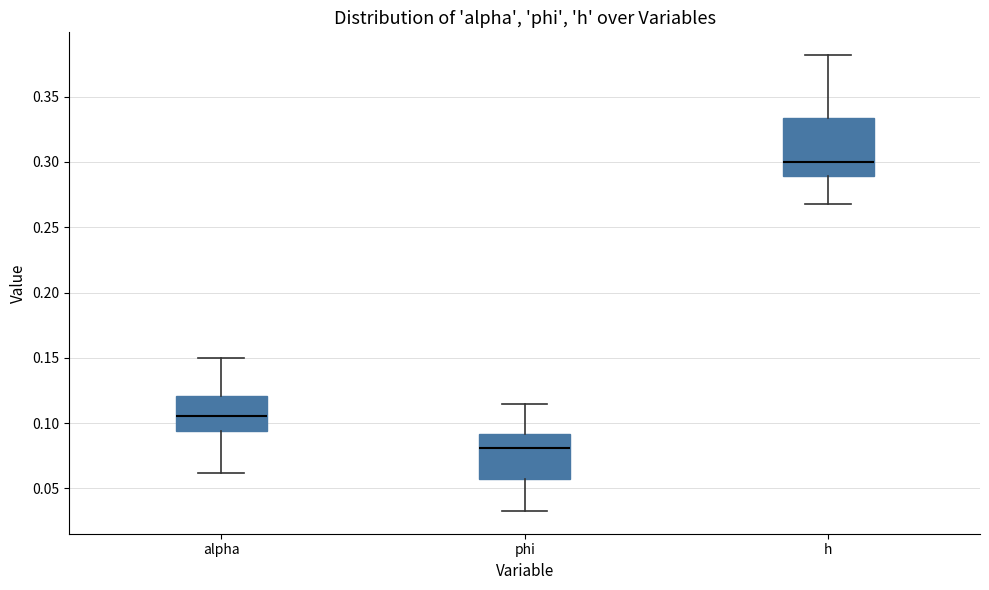

Where is the lower edge of the box for h on the y-axis? The values are not printed on the chart, so give them approximately, as read against the axis.

0.290